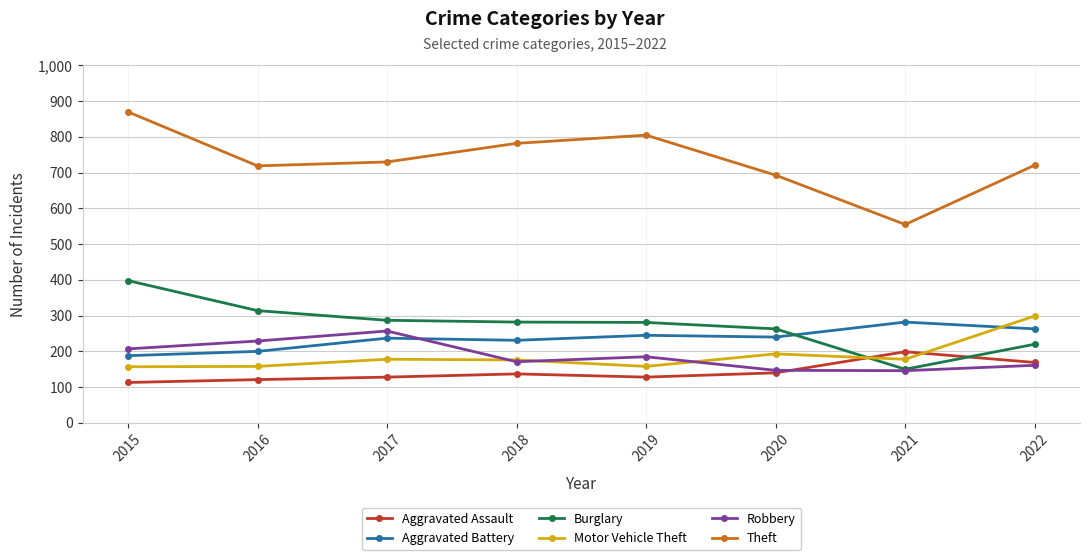

What is the value of the Aggravated Assault point at the 1st from the left?

113